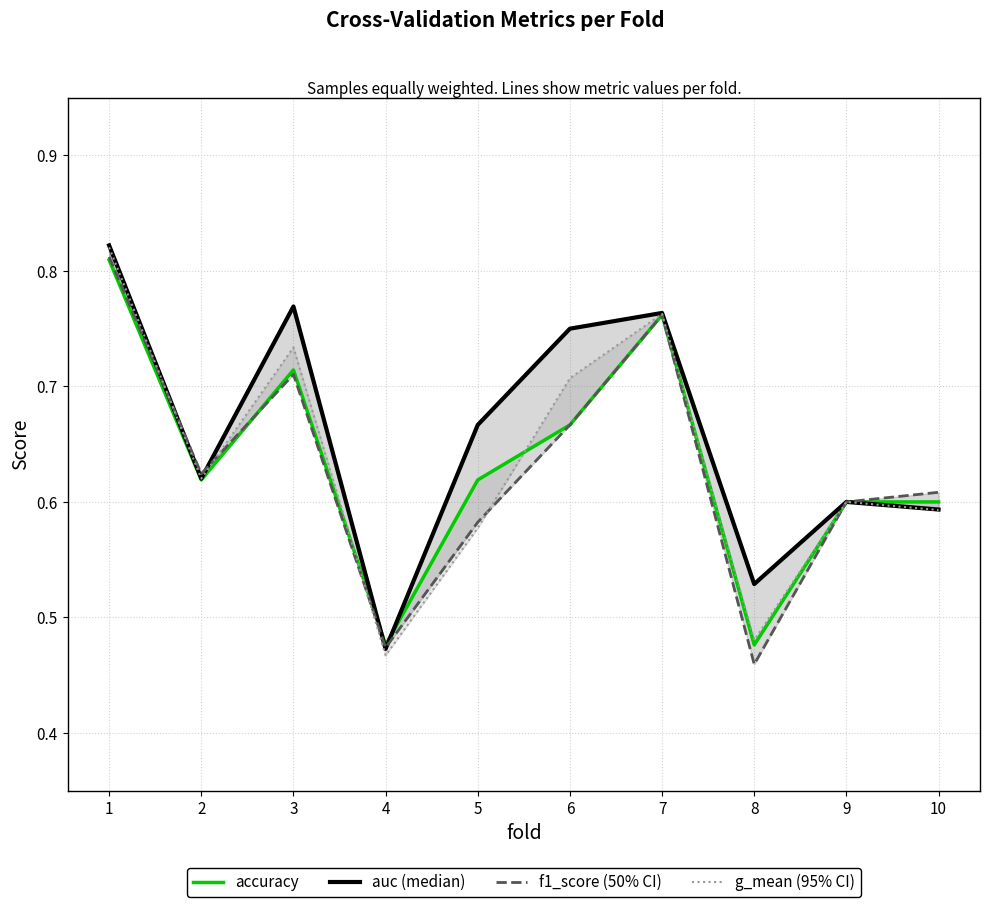

Does the chart have visible grid lines?

Yes